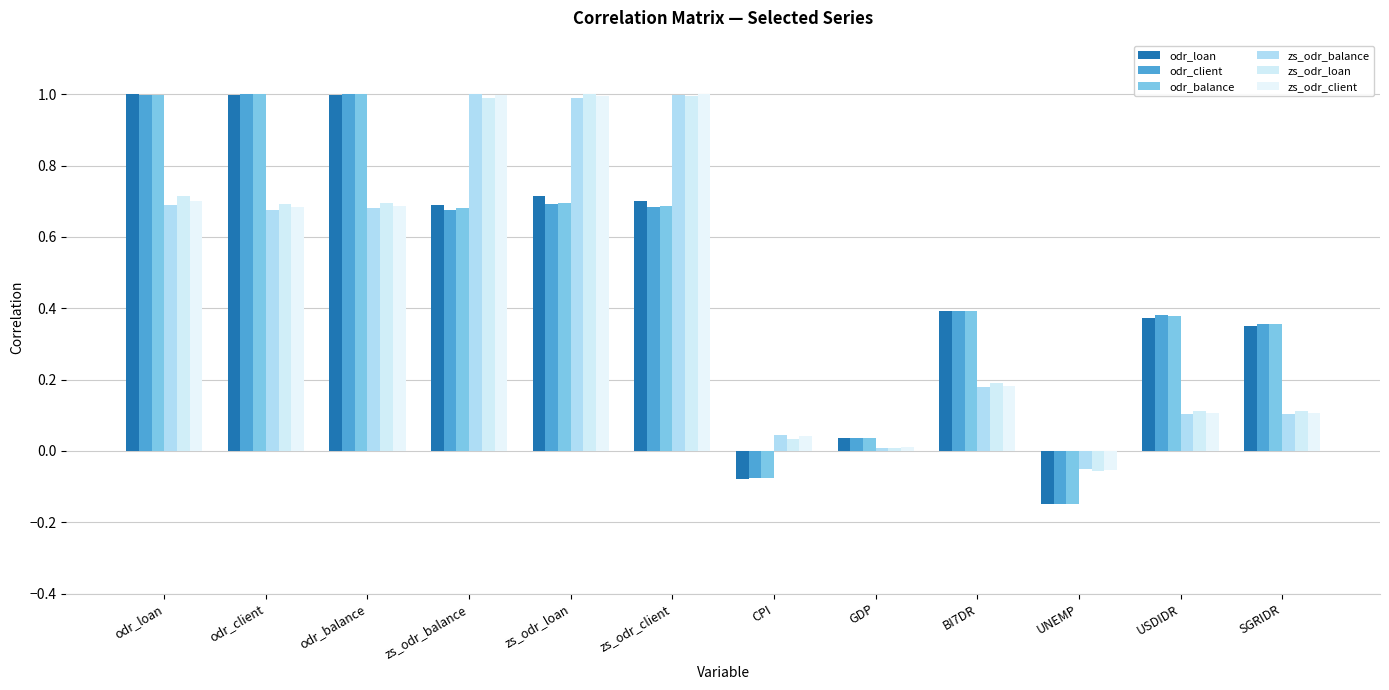

Reading right to left, transcribe all the data shown in this chart.

odr_loan: SGRIDR=0.4	USDIDR=0.4	UNEMP=-0.1	BI7DR=0.4	GDP=0.0	CPI=-0.1	zs_odr_client=0.7	zs_odr_loan=0.7	zs_odr_balance=0.7	odr_balance=1.0	odr_client=1.0	odr_loan=1.0
odr_client: SGRIDR=0.4	USDIDR=0.4	UNEMP=-0.1	BI7DR=0.4	GDP=0.0	CPI=-0.1	zs_odr_client=0.7	zs_odr_loan=0.7	zs_odr_balance=0.7	odr_balance=1.0	odr_client=1.0	odr_loan=1.0
odr_balance: SGRIDR=0.4	USDIDR=0.4	UNEMP=-0.1	BI7DR=0.4	GDP=0.0	CPI=-0.1	zs_odr_client=0.7	zs_odr_loan=0.7	zs_odr_balance=0.7	odr_balance=1.0	odr_client=1.0	odr_loan=1.0
zs_odr_balance: SGRIDR=0.1	USDIDR=0.1	UNEMP=-0.1	BI7DR=0.2	GDP=0.0	CPI=0.0	zs_odr_client=1.0	zs_odr_loan=1.0	zs_odr_balance=1.0	odr_balance=0.7	odr_client=0.7	odr_loan=0.7
zs_odr_loan: SGRIDR=0.1	USDIDR=0.1	UNEMP=-0.1	BI7DR=0.2	GDP=0.0	CPI=0.0	zs_odr_client=1.0	zs_odr_loan=1.0	zs_odr_balance=1.0	odr_balance=0.7	odr_client=0.7	odr_loan=0.7
zs_odr_client: SGRIDR=0.1	USDIDR=0.1	UNEMP=-0.1	BI7DR=0.2	GDP=0.0	CPI=0.0	zs_odr_client=1.0	zs_odr_loan=1.0	zs_odr_balance=1.0	odr_balance=0.7	odr_client=0.7	odr_loan=0.7